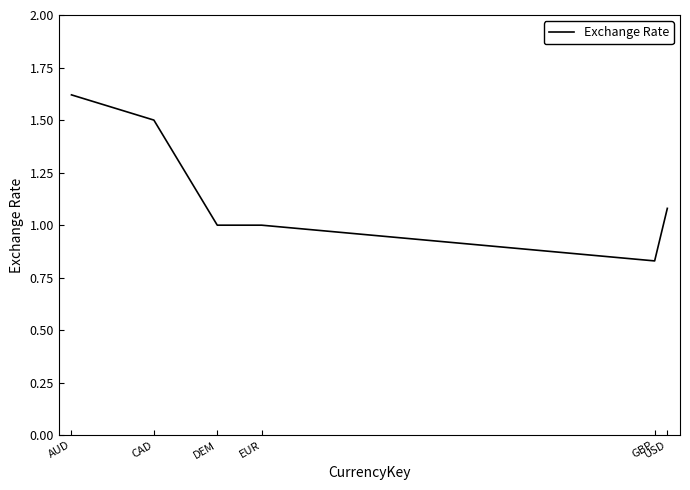

What is the sum of all values?

7.0